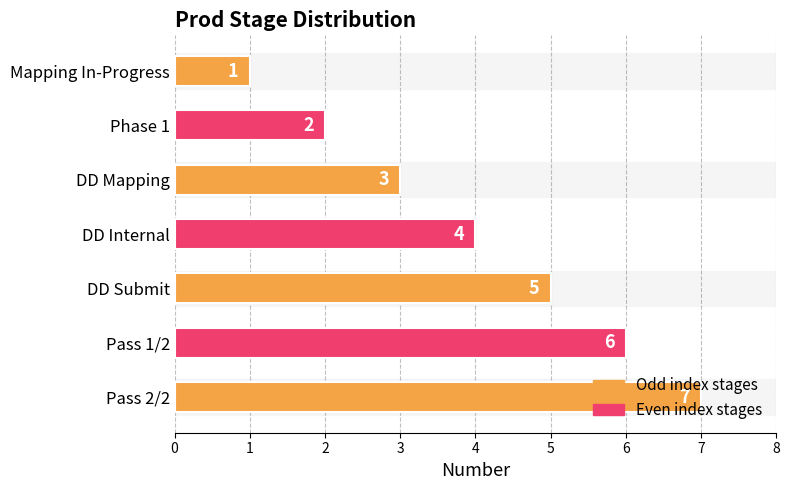

Approximately how many times larger is the value at Phase 1 compared to DD Mapping?

0.7